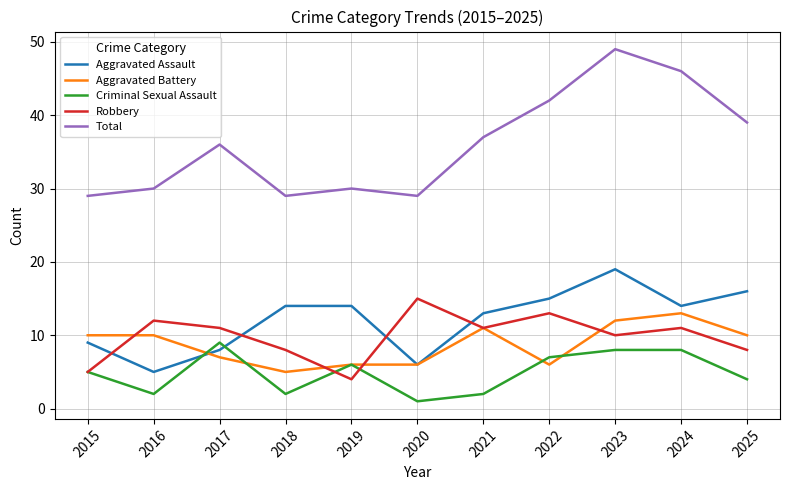

Rank the series at 2018 from lowest to highest value.

Criminal Sexual Assault, Aggravated Battery, Robbery, Aggravated Assault, Total